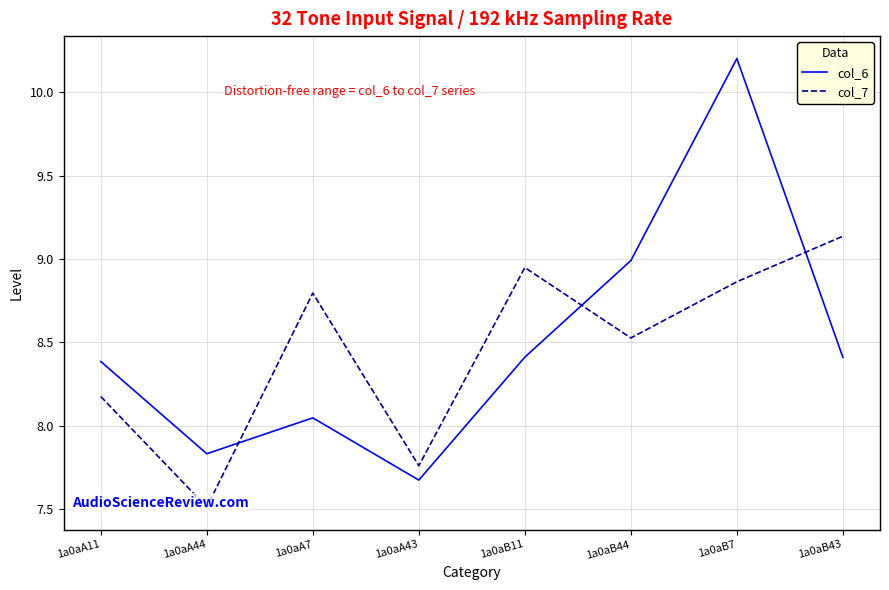

Between 1a0aA11 and 1a0aB11, which series saw the biggest shift?

col_7